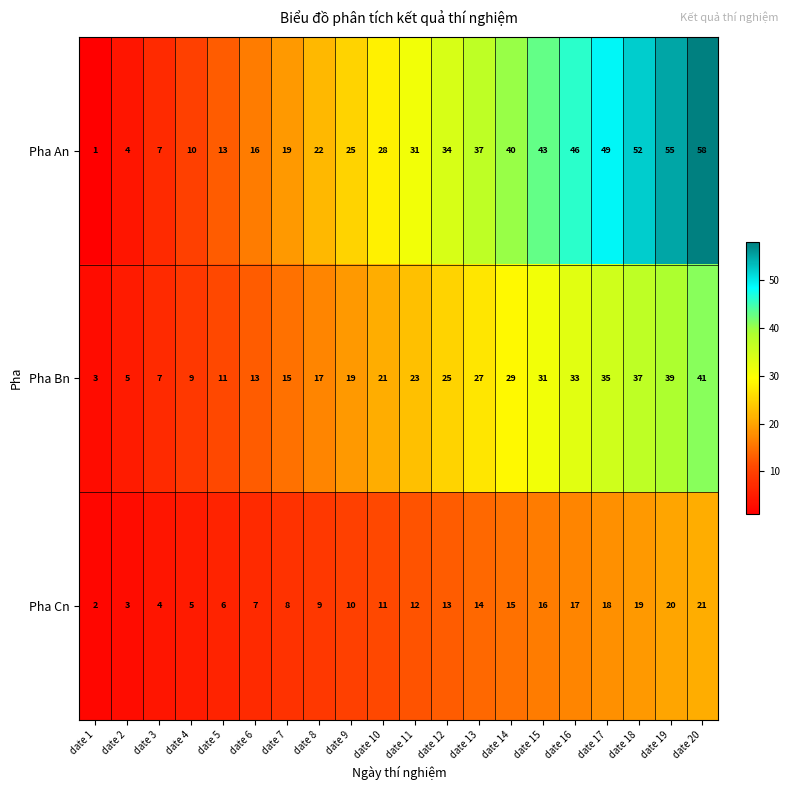

True or false: Pha Cn has a value of 7 at date 6.

True